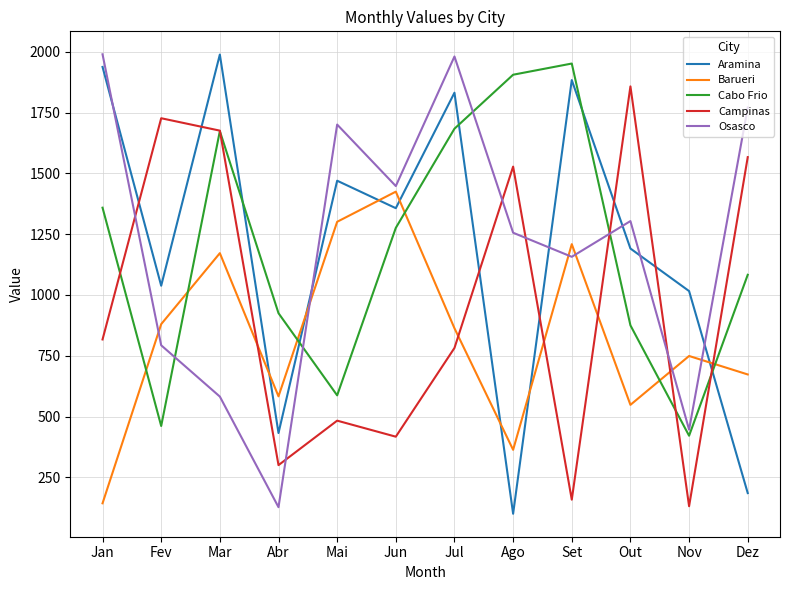

Reading right to left, list all the values displayed in this chart.

Aramina: Dez=185	Nov=1016	Out=1191	Set=1884	Ago=100	Jul=1832	Jun=1357	Mai=1470	Abr=432	Mar=1989	Fev=1038	Jan=1938
Barueri: Dez=673	Nov=749	Out=548	Set=1209	Ago=363	Jul=863	Jun=1425	Mai=1301	Abr=583	Mar=1172	Fev=880	Jan=143
Cabo Frio: Dez=1083	Nov=421	Out=875	Set=1952	Ago=1906	Jul=1684	Jun=1276	Mai=587	Abr=925	Mar=1674	Fev=461	Jan=1359
Campinas: Dez=1567	Nov=131	Out=1858	Set=158	Ago=1528	Jul=782	Jun=417	Mai=483	Abr=300	Mar=1676	Fev=1727	Jan=817
Osasco: Dez=1771	Nov=446	Out=1304	Set=1157	Ago=1256	Jul=1981	Jun=1448	Mai=1701	Abr=127	Mar=582	Fev=793	Jan=1990